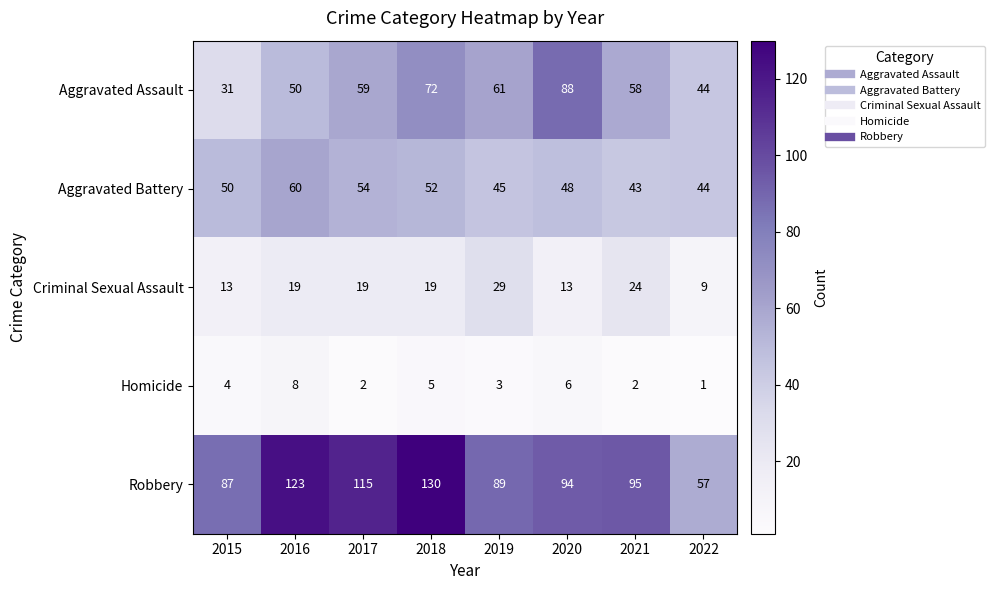

What is the sum of the Robbery values at 2022 and 2017?

172